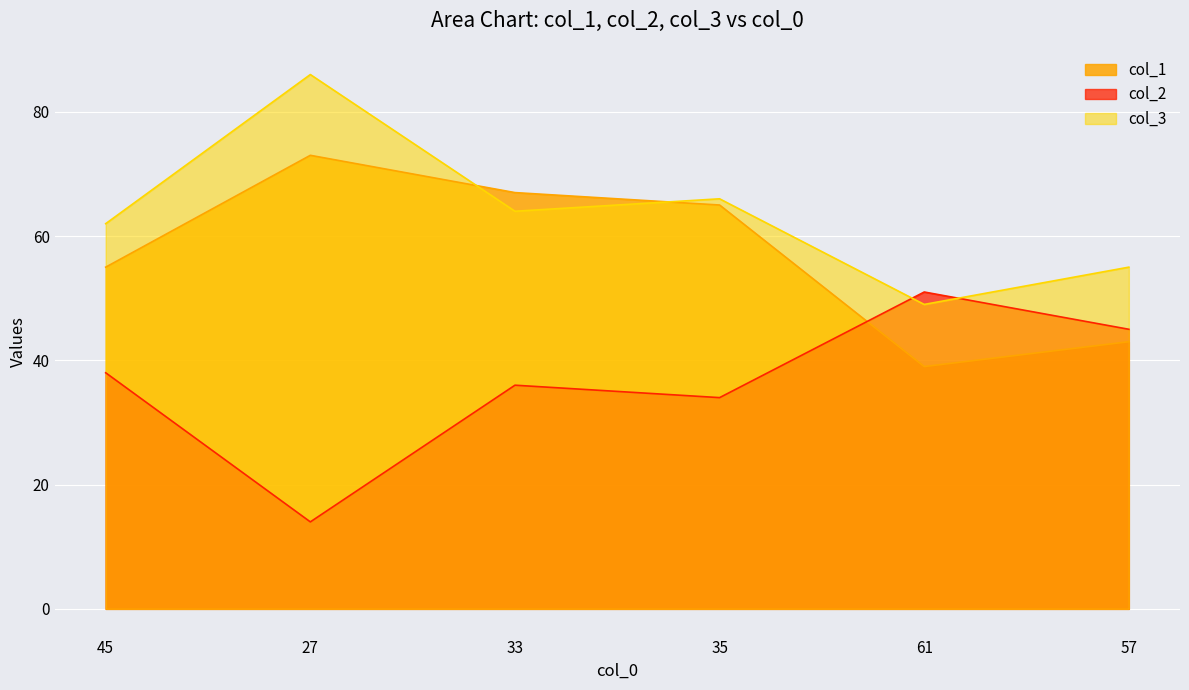

What is the sum of the col_1 values at 27 and 57?

116